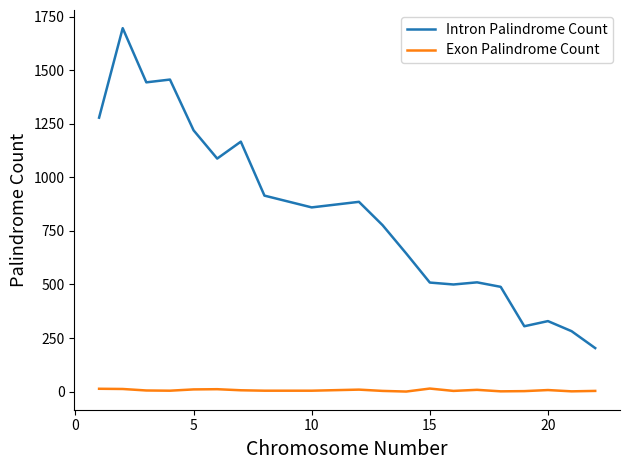

What is the difference between the second highest and second lowest values in the Intron Palindrome Count series?

1175